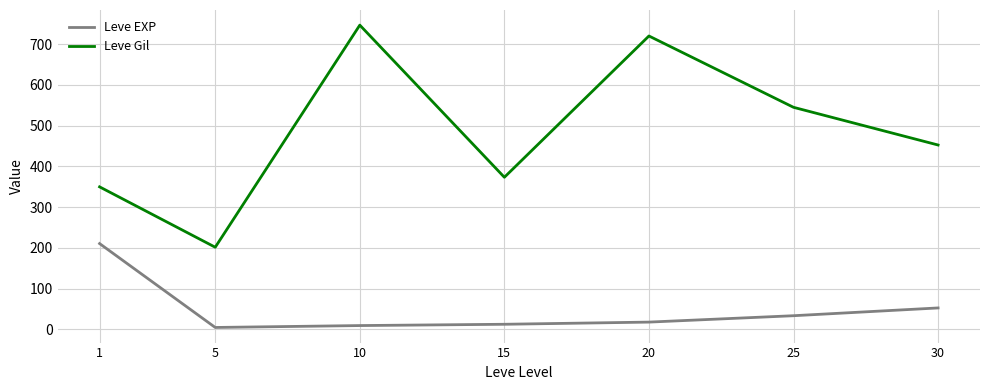

Rank the series by their average value, from lowest to highest.

Leve EXP, Leve Gil